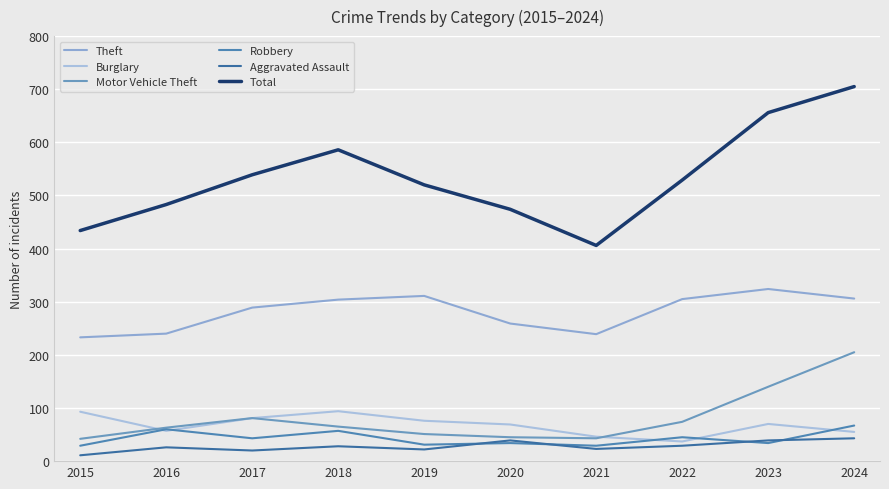

True or false: Theft has a value of 504 at 2023.

False